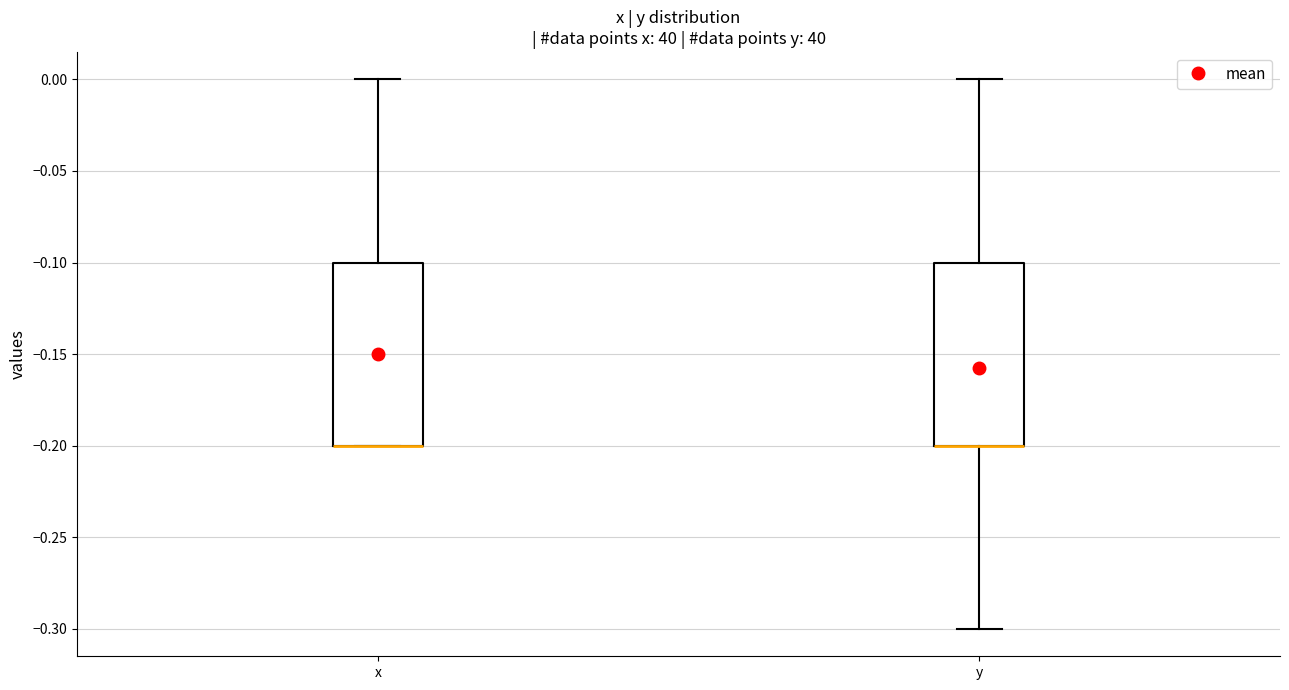

Where is the lower edge of the box for x on the y-axis? The values are not printed on the chart, so give them approximately, as read against the axis.

-0.2